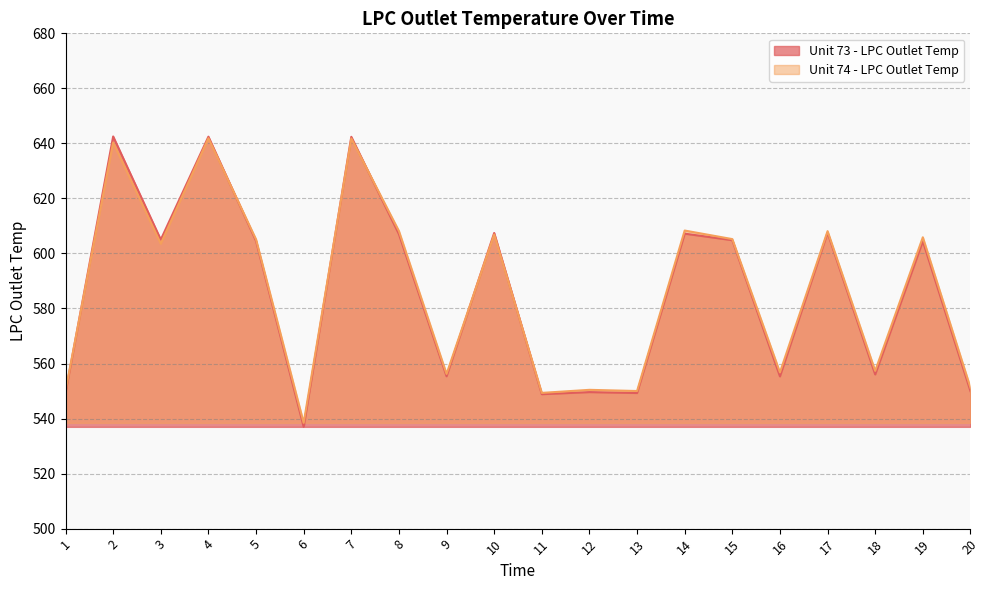

What is the difference between the maximum and minimum values in the Unit 73 - LPC Outlet Temp (line) series?

105.5